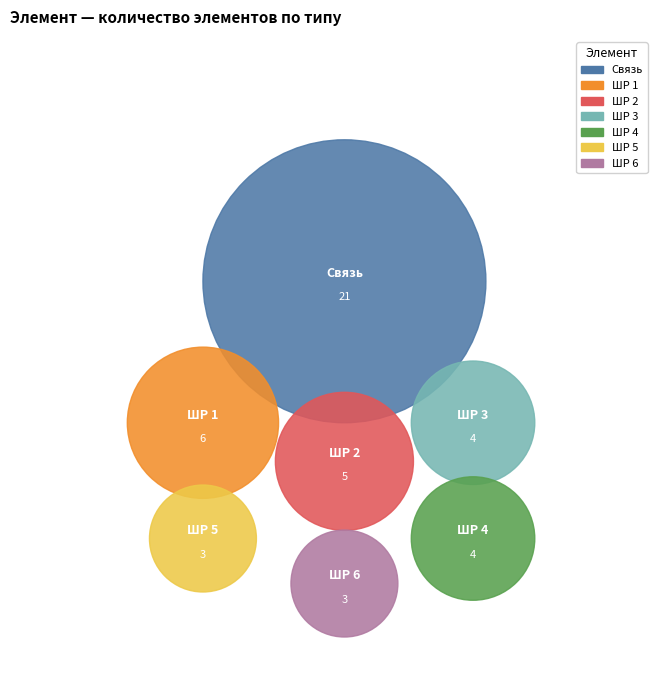

What portion of the pie excludes ШР 3?

91.3%